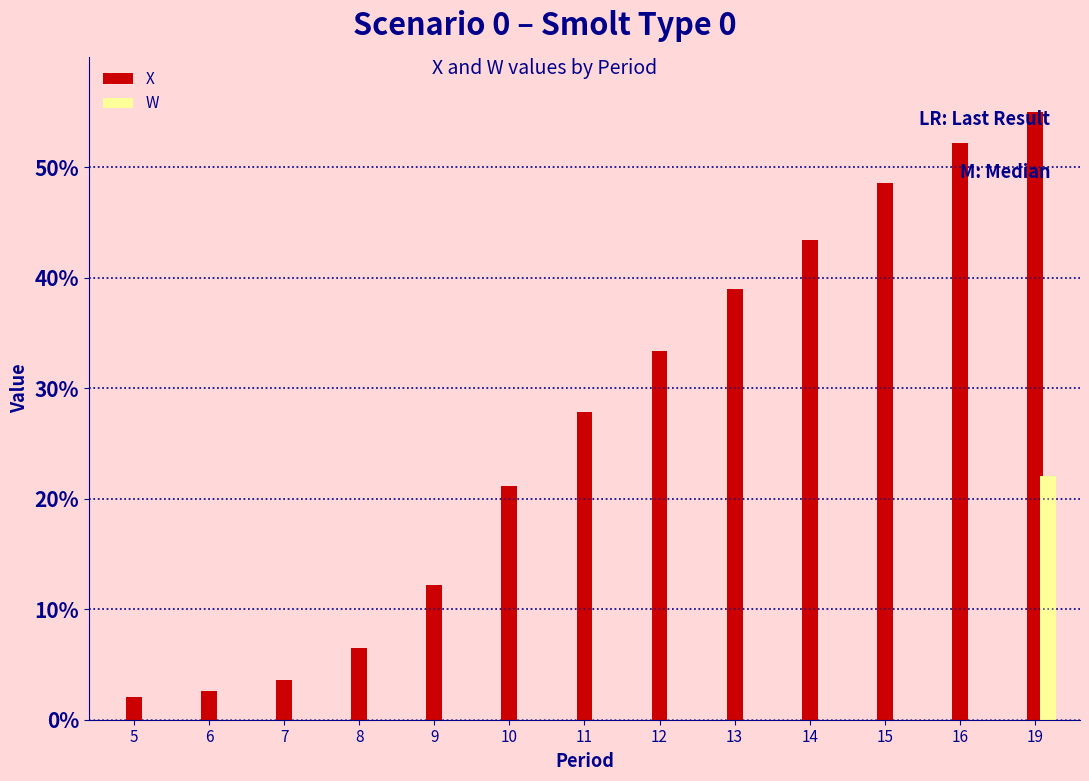

The X series shows 55.0 at 19. True or false?

True